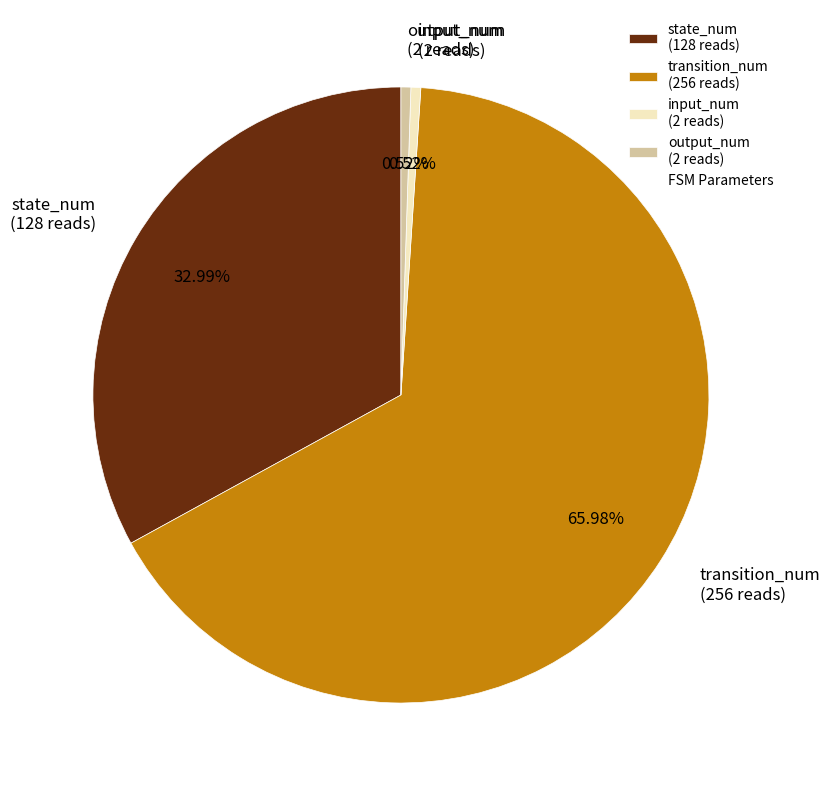

Is there any slice that represents more than half of the pie?

Yes